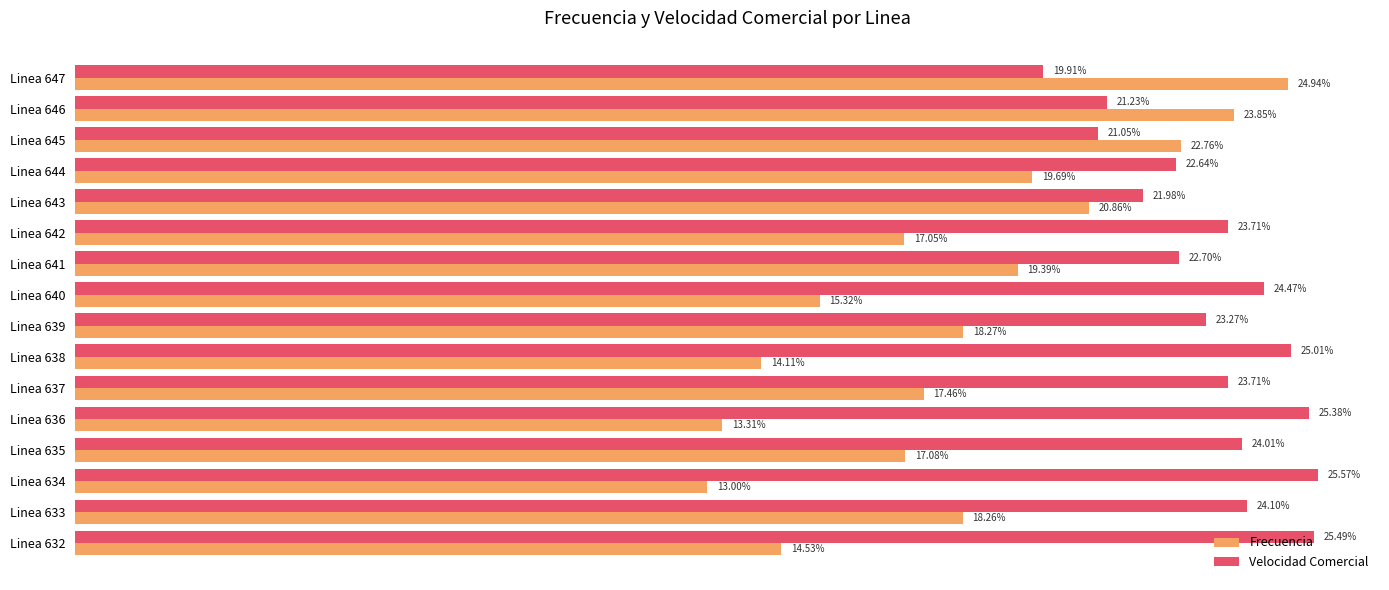

Which series has the widest spread of values?

Frecuencia